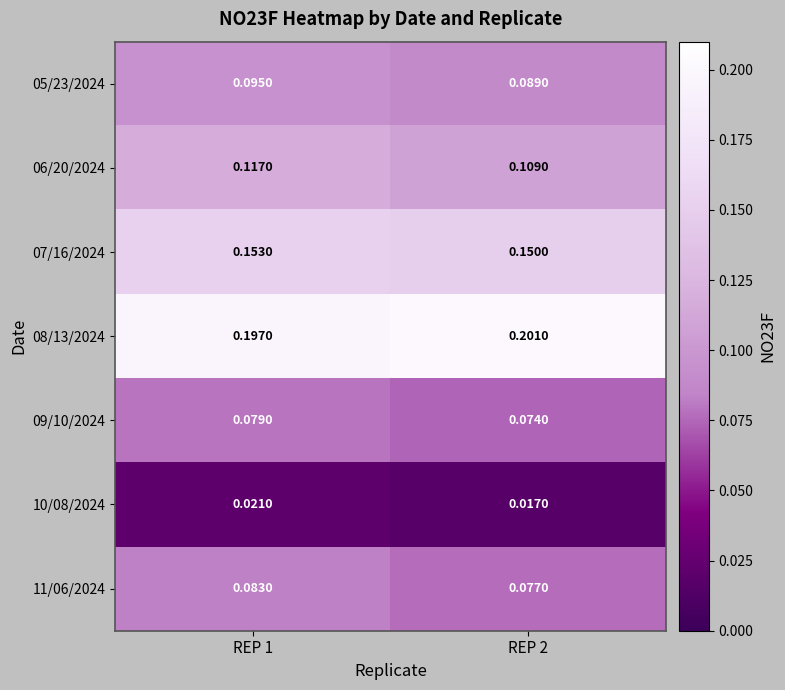

Rank the series at REP 2 from lowest to highest value.

10/08/2024, 09/10/2024, 11/06/2024, 05/23/2024, 06/20/2024, 07/16/2024, 08/13/2024